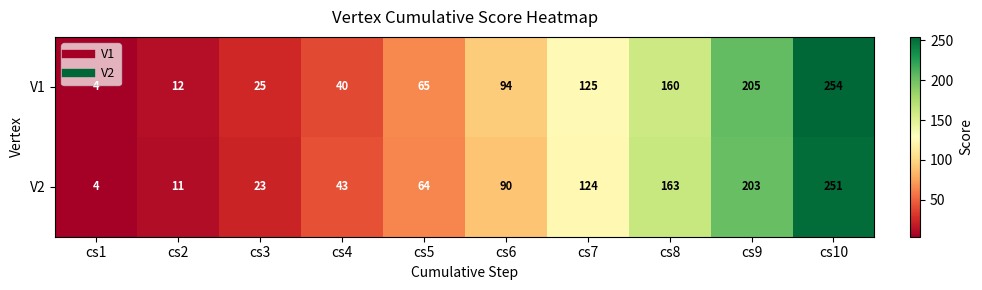

How many data points does each series have?

10